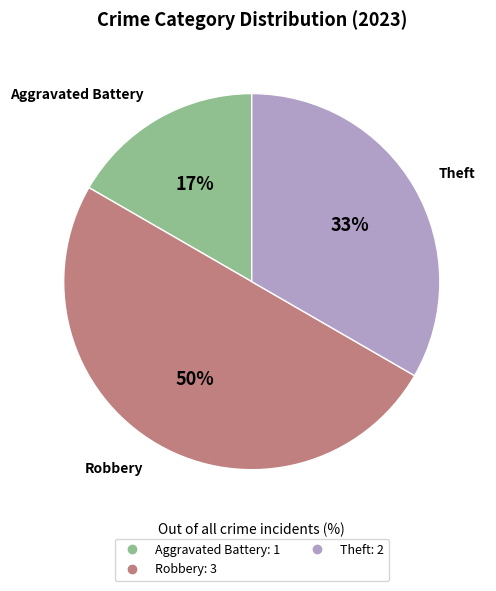

How many segments does this pie chart have?

3